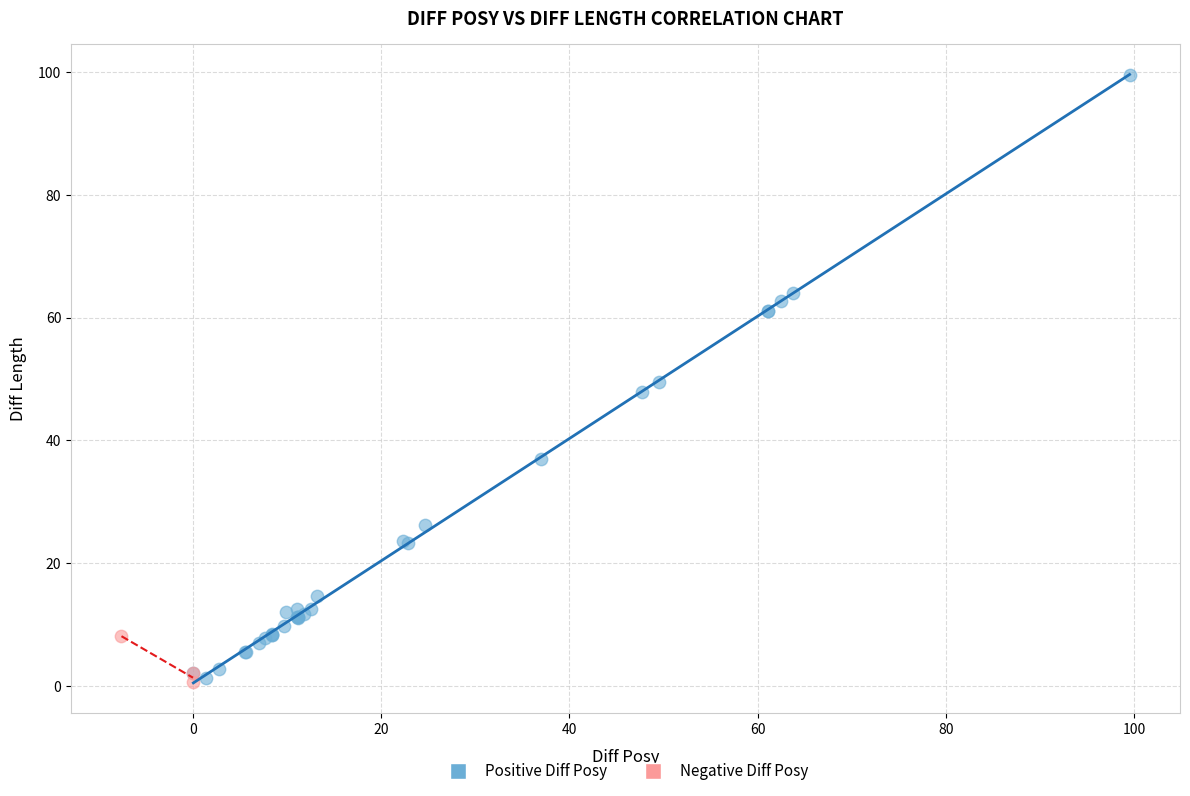

Which series contains the highest Y value?

Positive Diff Posy